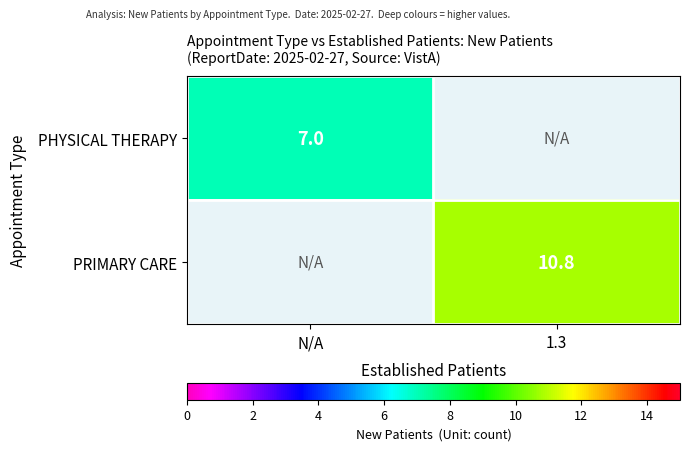

Count the number of categories in the chart.

2